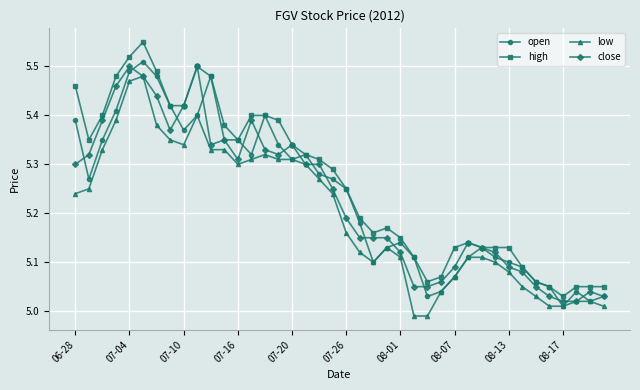

True or false: close has more than 0 points higher than both neighbors.

True